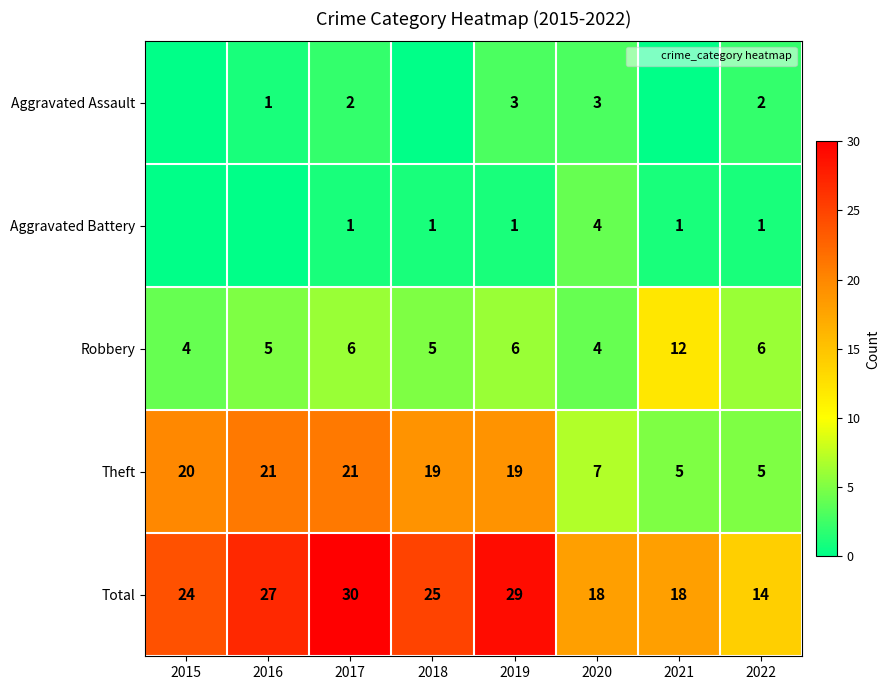

At which label does Aggravated Battery first exceed 1?

2020